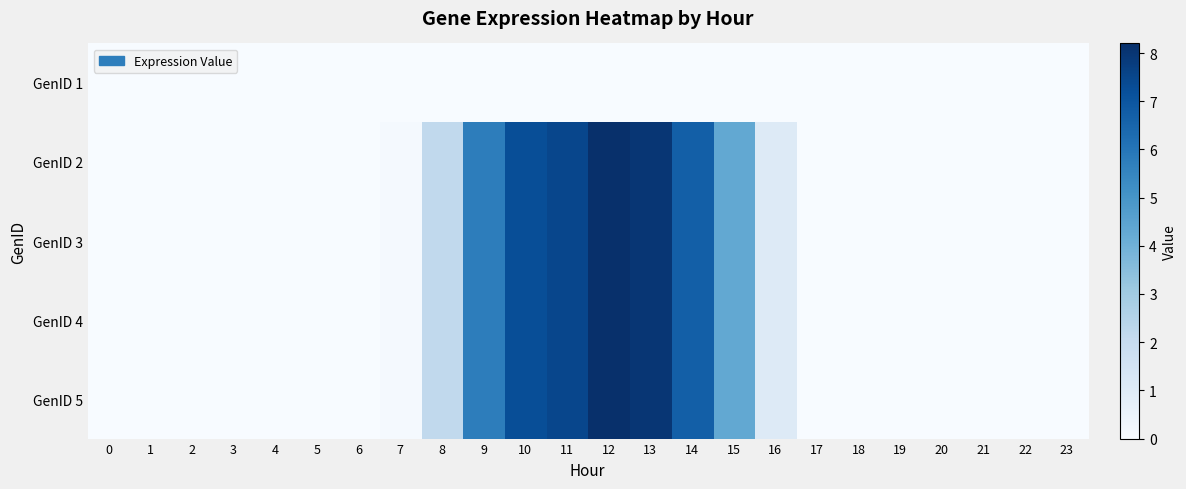

What is the difference between the highest and lowest values at 8?

2.2